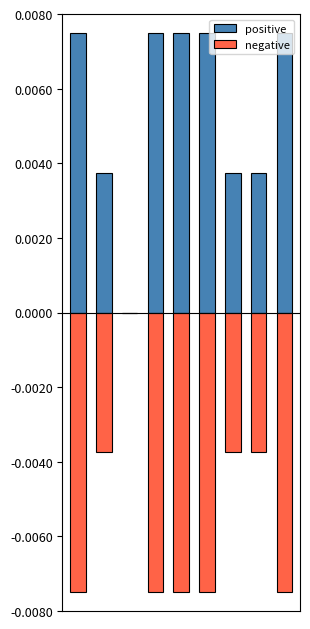

What are all the series names shown in the legend?

positive, negative